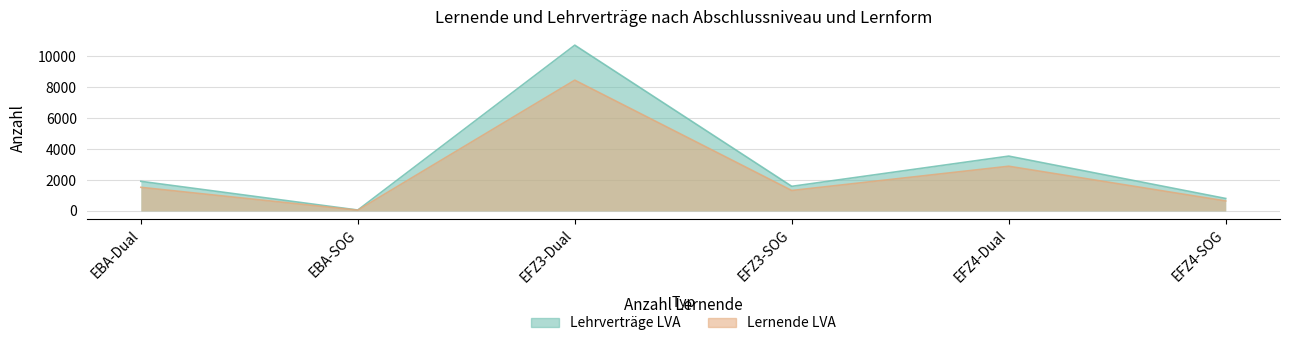

Does the chart display data point markers on the line(s)?

No